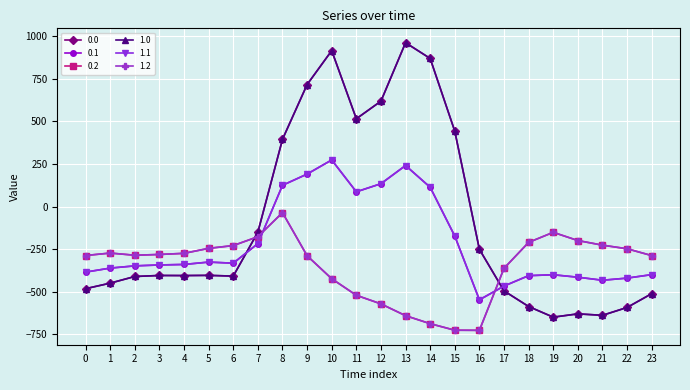

Between which two adjacent categories do 0.1 and 0.0 first intersect?

6 and 7